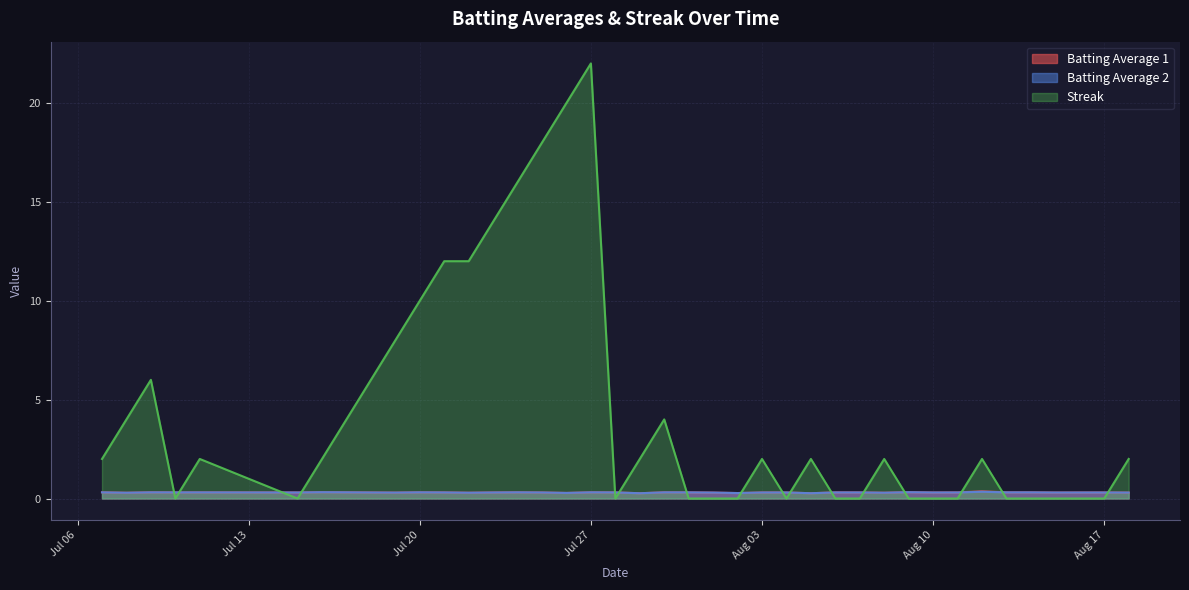

Which series ends up on top after the final intersection of Batting Average 1 and Streak?

Streak